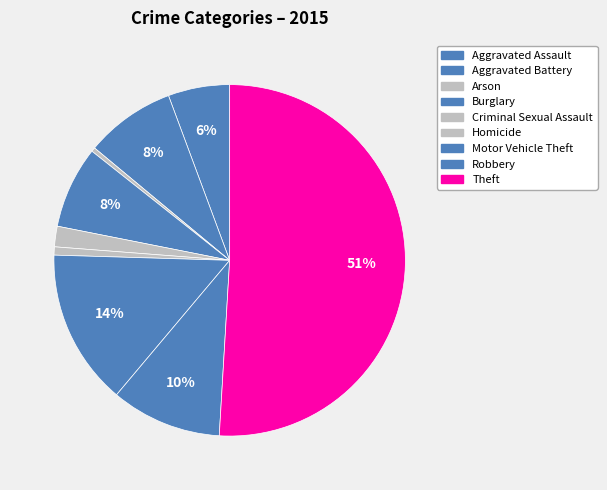

Which slice represents more than half of the pie?

Theft